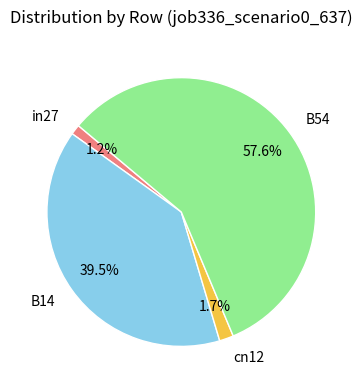

To the nearest percent, what percentage of the pie is in27?

1%